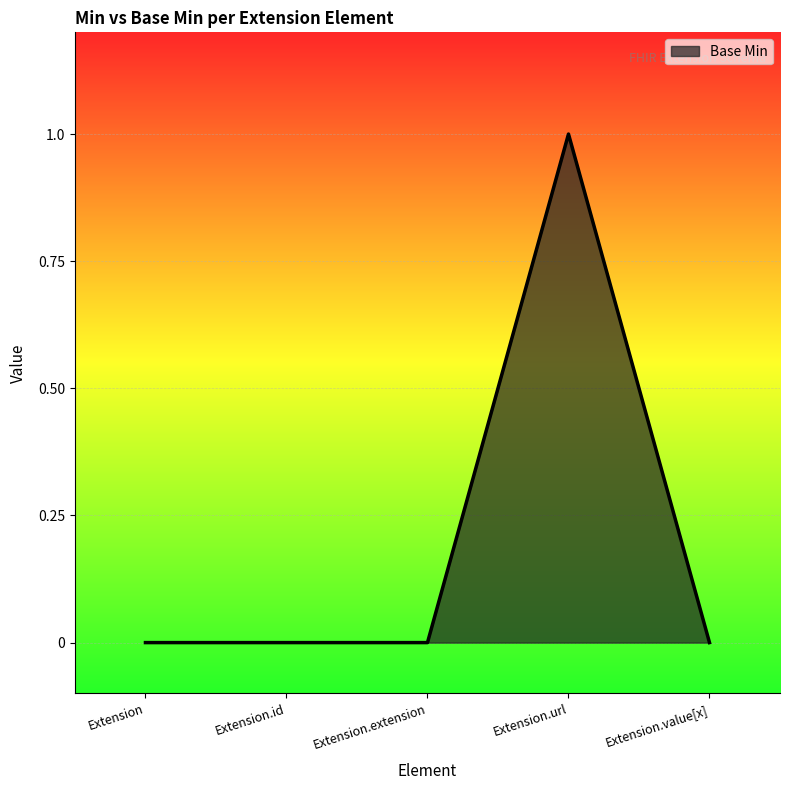

What is the maximum value shown in the chart?

1